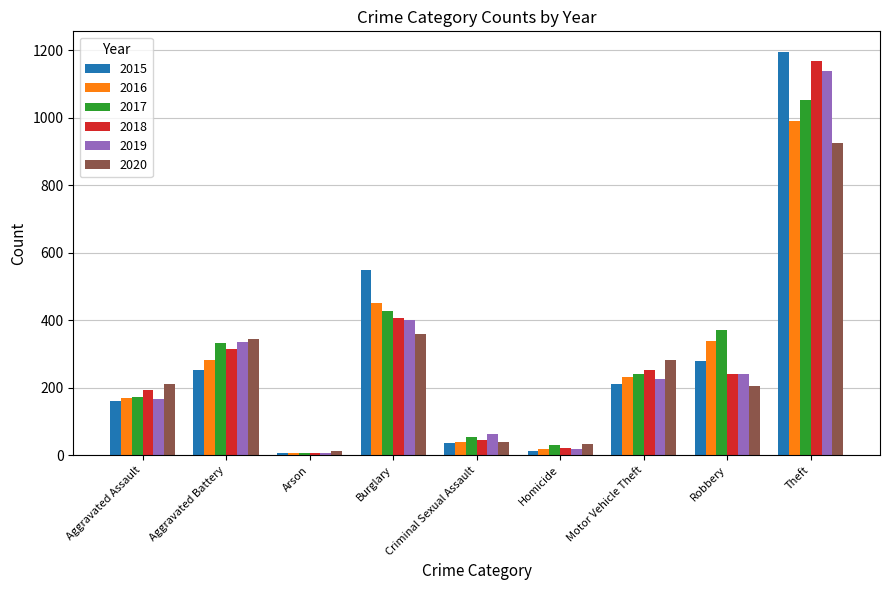

At which category is the sum across all series the highest?

Theft